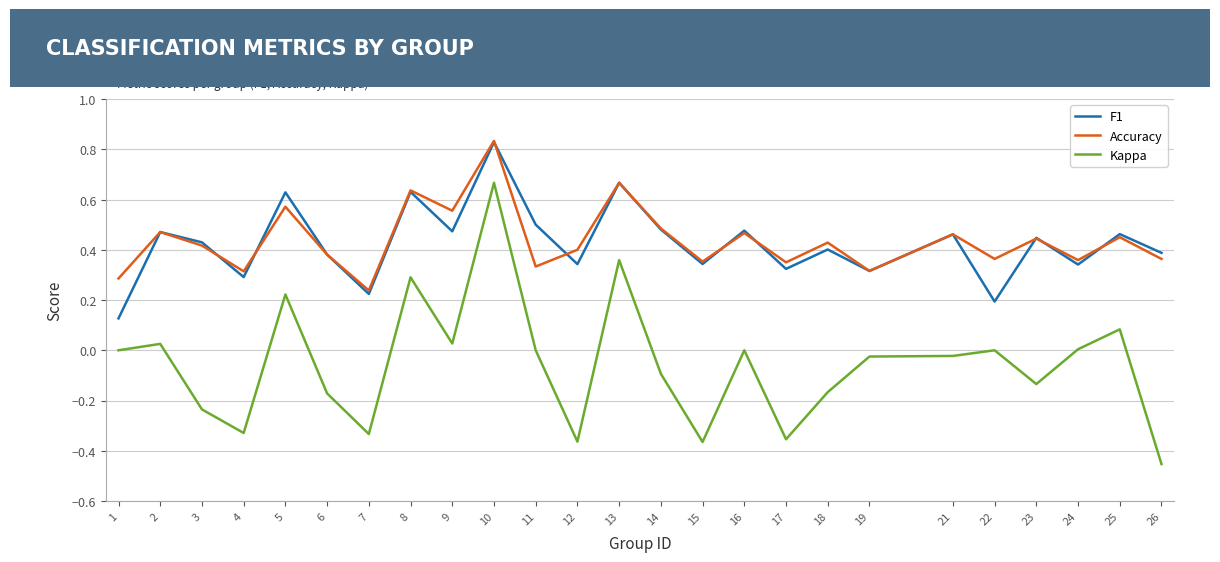

True or false: Accuracy has a value of 0.4 at 24.

True